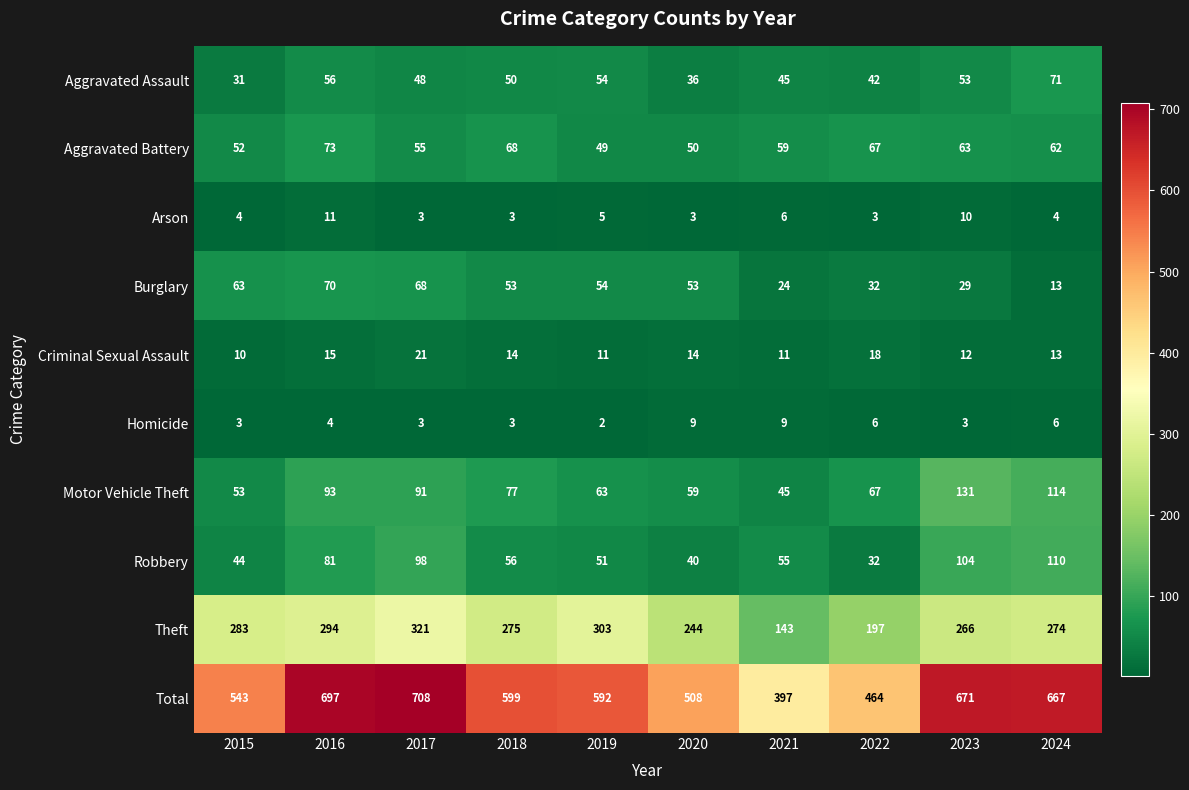

At which category is the sum across all series the highest?

2017